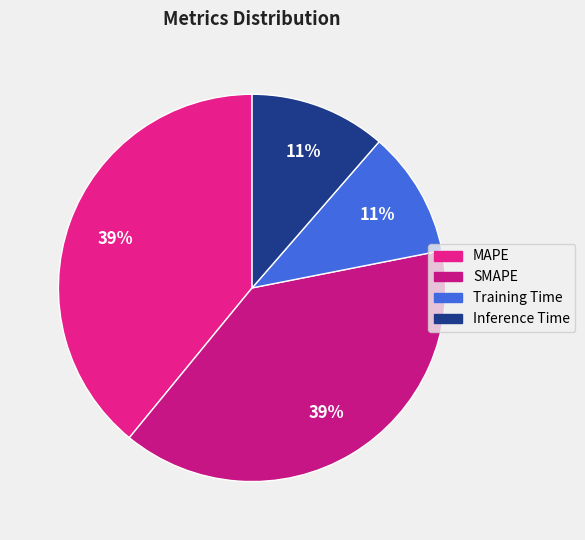

Between Inference Time and SMAPE, which is larger?

SMAPE